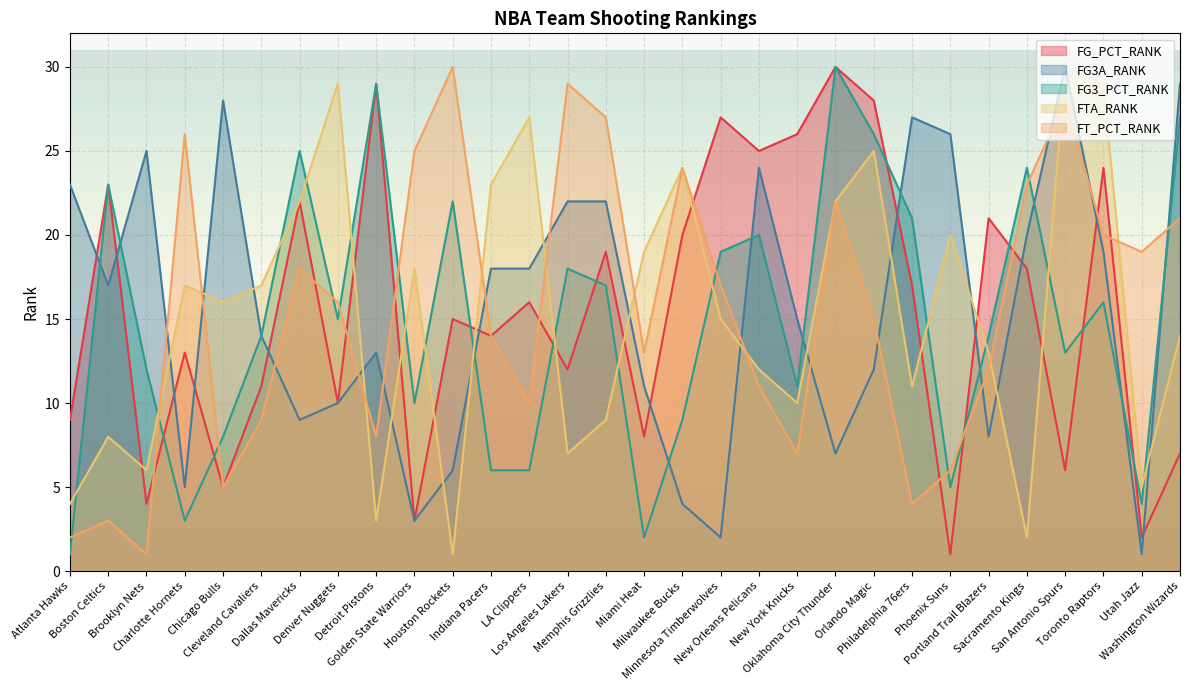

Rank the categories by FG3A_RANK value from lowest to highest.

Utah Jazz, Minnesota Timberwolves, Golden State Warriors, Milwaukee Bucks, Charlotte Hornets, Houston Rockets, Oklahoma City Thunder, Portland Trail Blazers, Dallas Mavericks, Denver Nuggets, Miami Heat, Orlando Magic, Detroit Pistons, Cleveland Cavaliers, New York Knicks, Boston Celtics, Indiana Pacers, LA Clippers, Toronto Raptors, Sacramento Kings, Los Angeles Lakers, Memphis Grizzlies, Atlanta Hawks, New Orleans Pelicans, Brooklyn Nets, Phoenix Suns, Philadelphia 76ers, Chicago Bulls, Washington Wizards, San Antonio Spurs